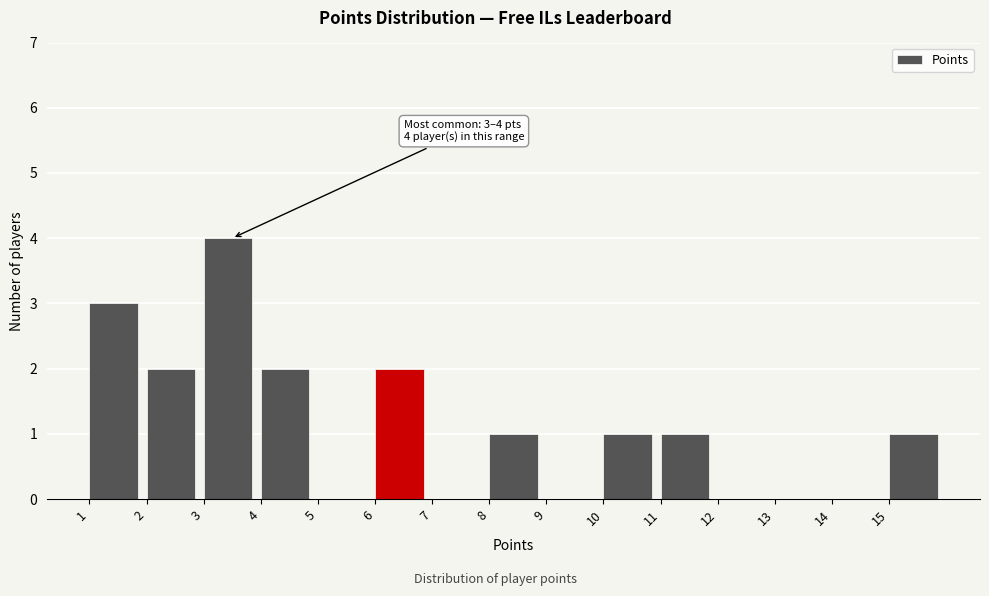

Over which range of the x-axis is the bar tallest?

3 to 4